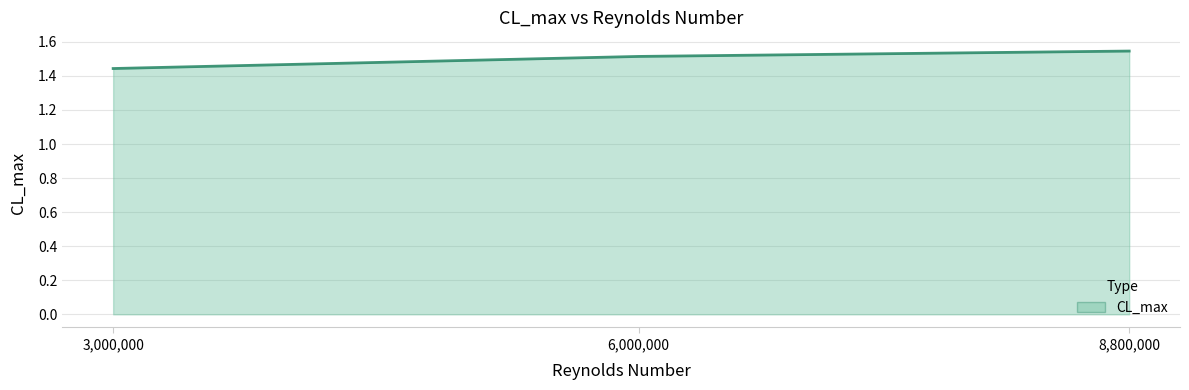

The value at 6,000,000 is 1.5. True or false?

True